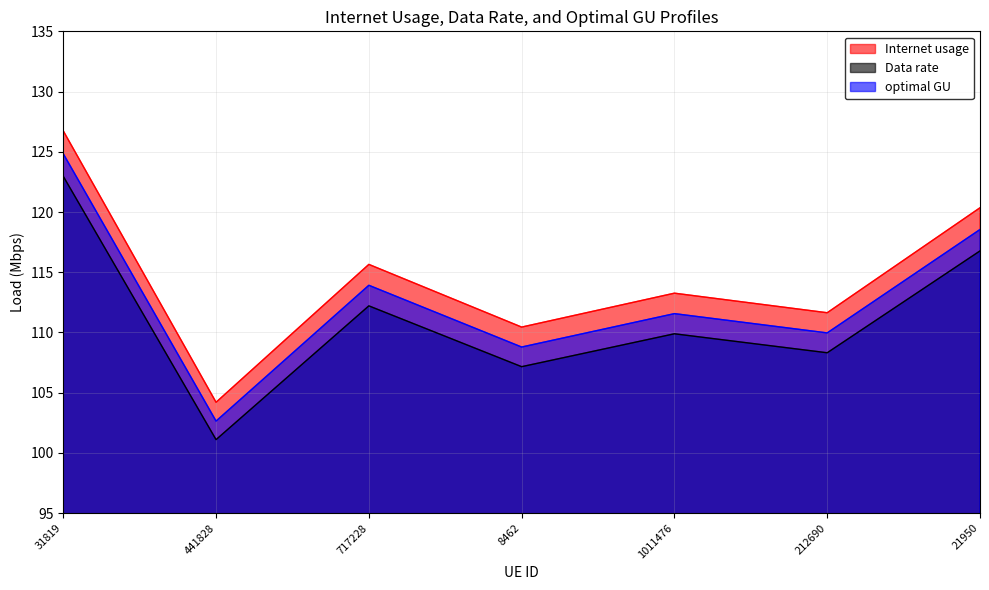

Between 212690 and 717228, which is larger?

717228